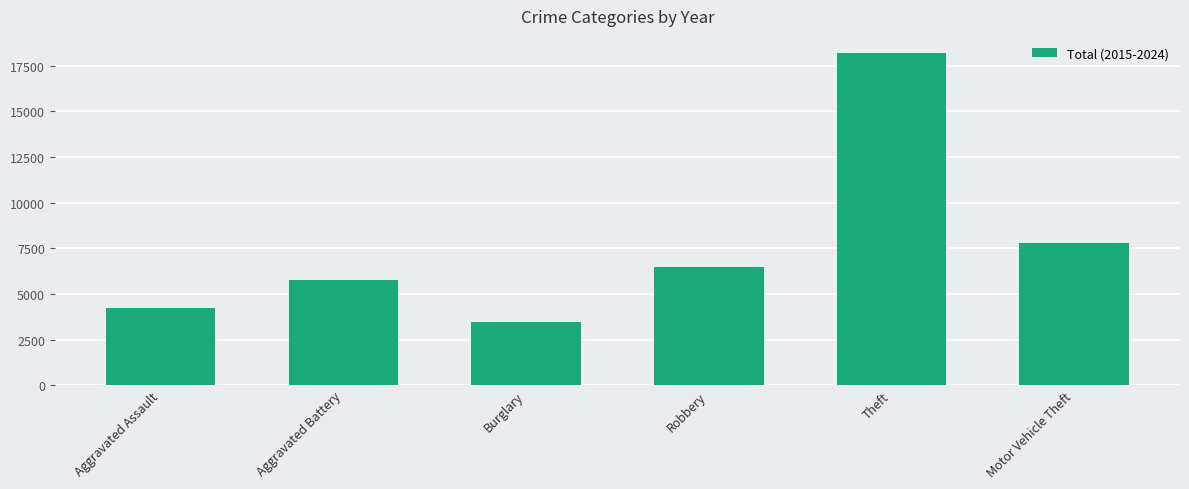

True or false: the data shows 1483 at Aggravated Battery.

False